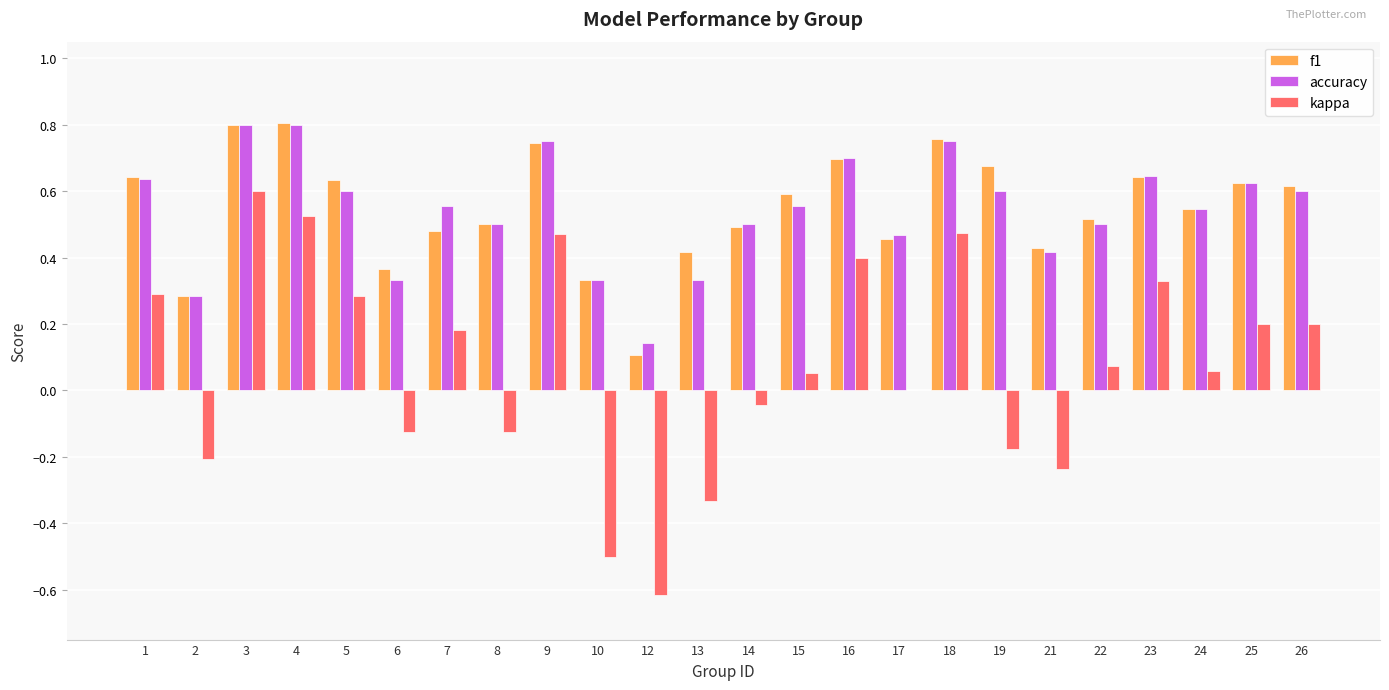

How many groups of bars are there?

24